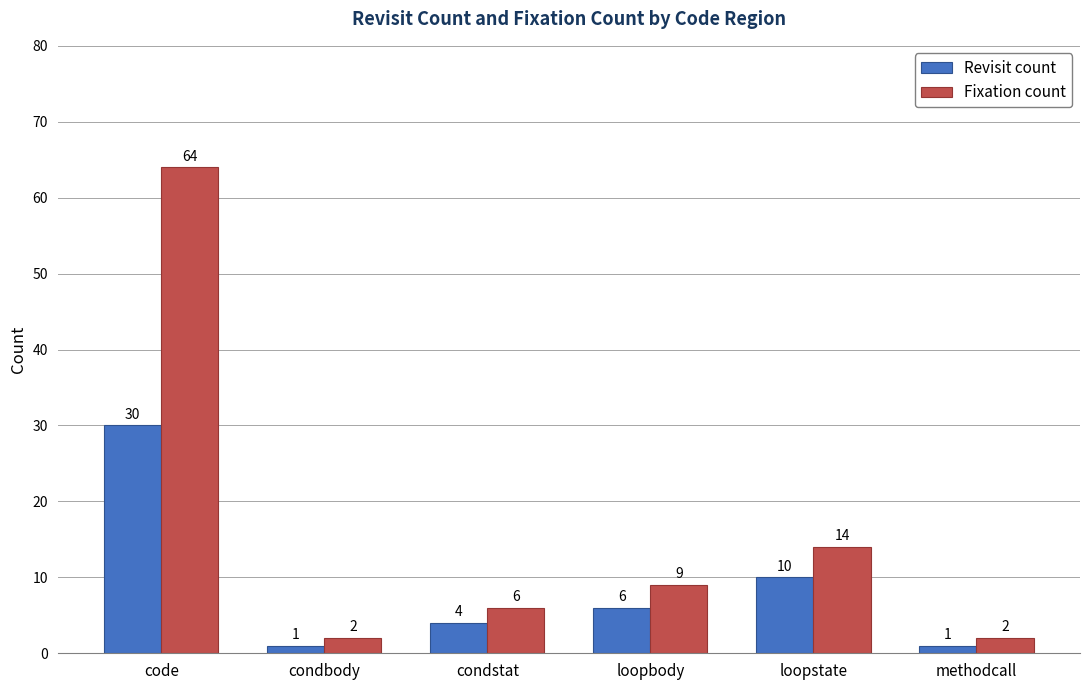

The value of Fixation count at condstat is 6. True or false?

True